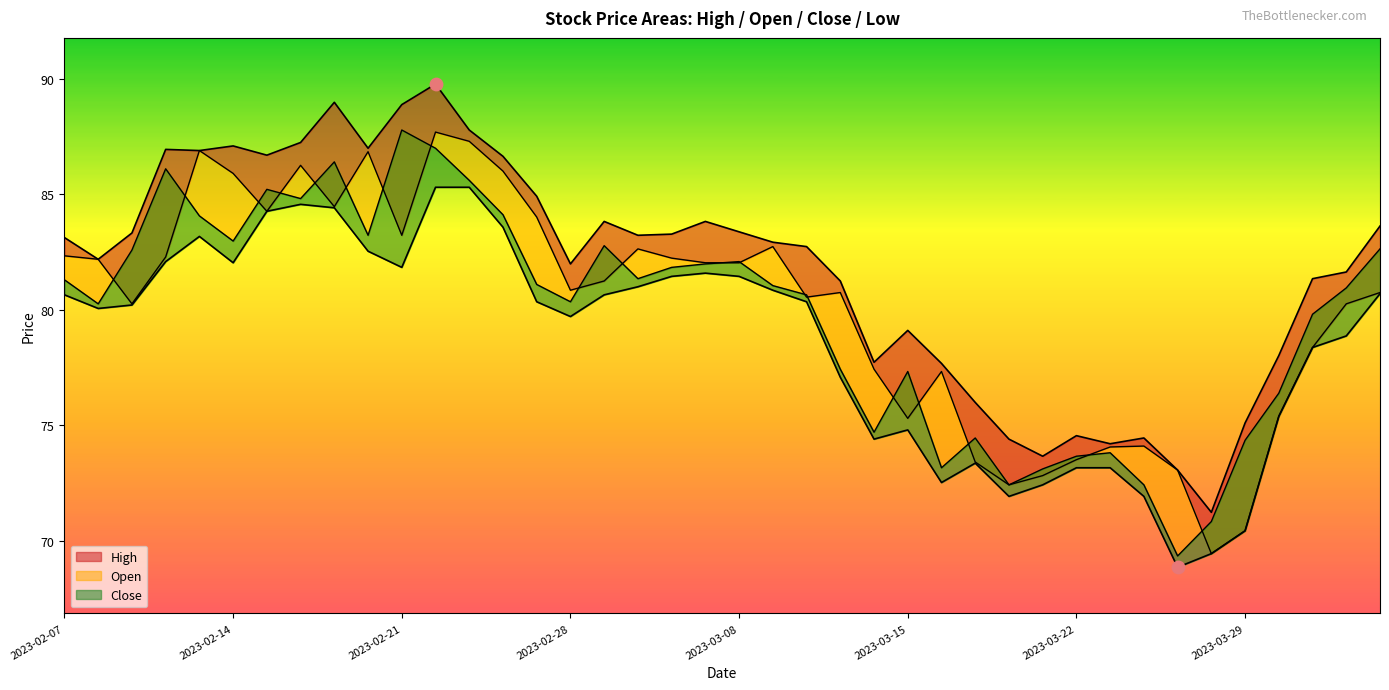

Is the value of Low line at 34 greater than the value of Close line at 10?

No